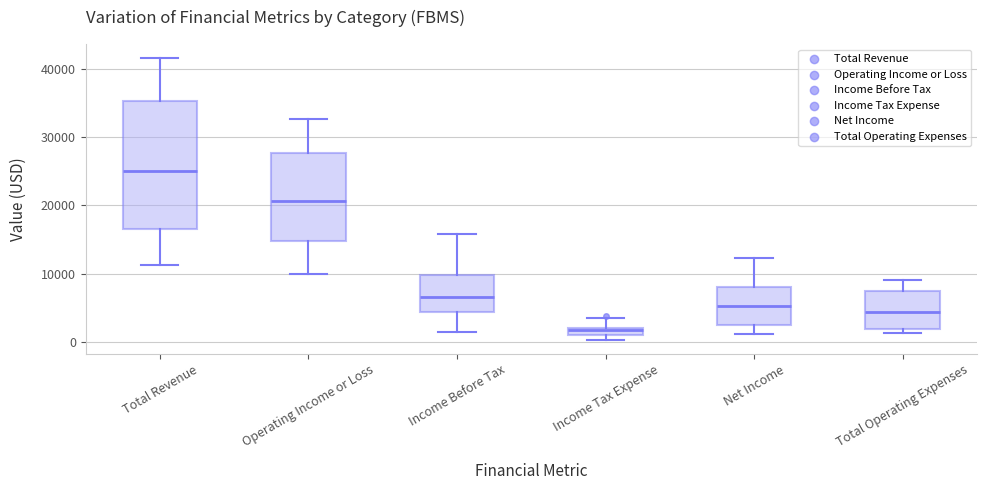

Where does the upper whisker of the box for Net Income end on the y-axis? The values are not printed on the chart, so give them approximately, as read against the axis.

12000